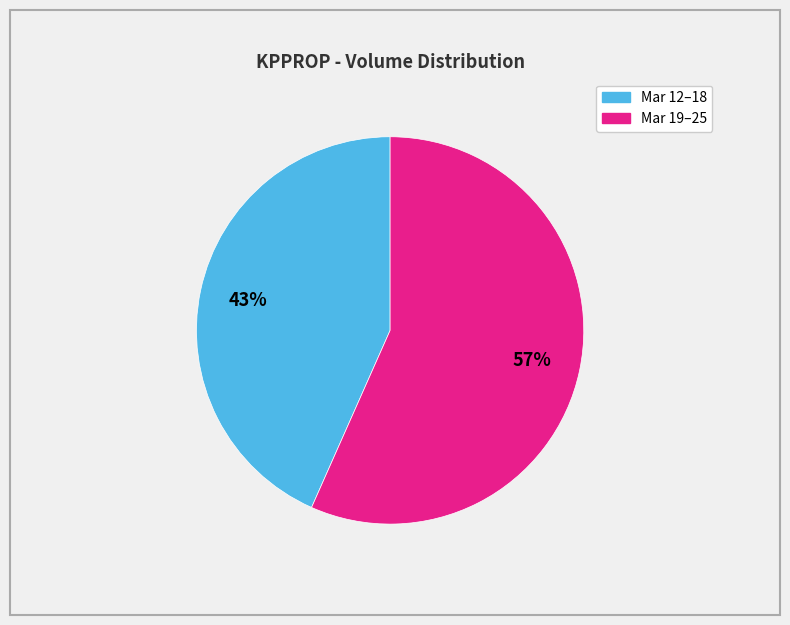

Does any single category account for the majority?

Yes